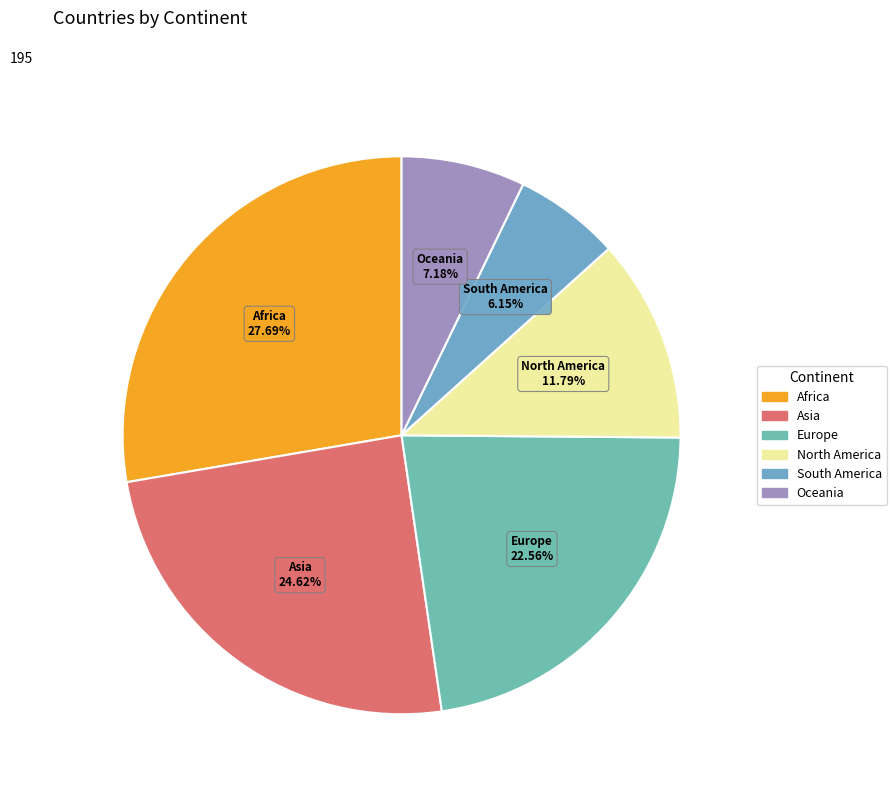

True or false: Oceania accounts for 7% of the total.

True